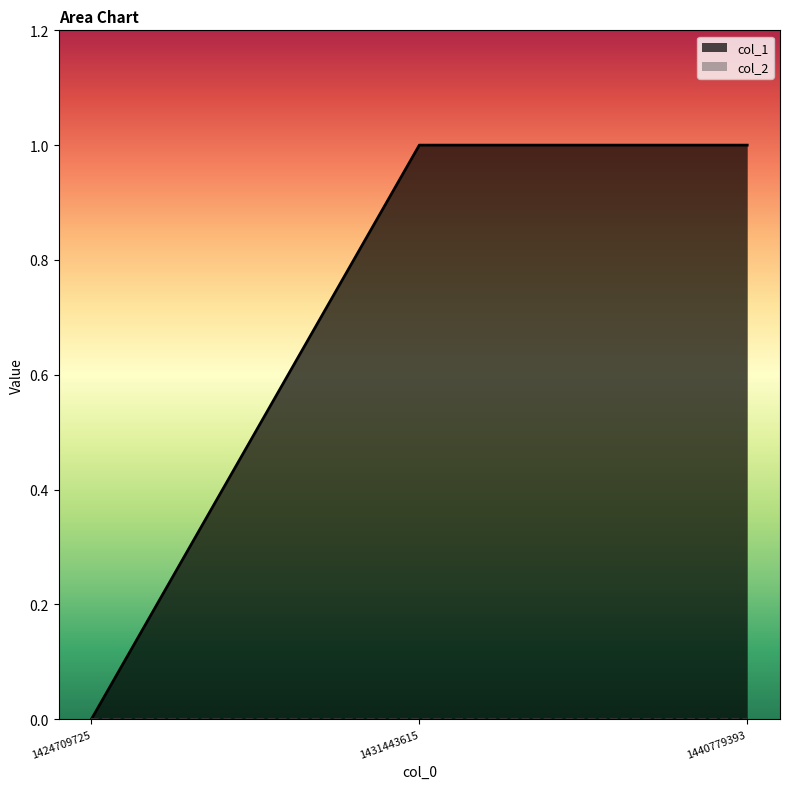

Does the chart have visible grid lines?

No